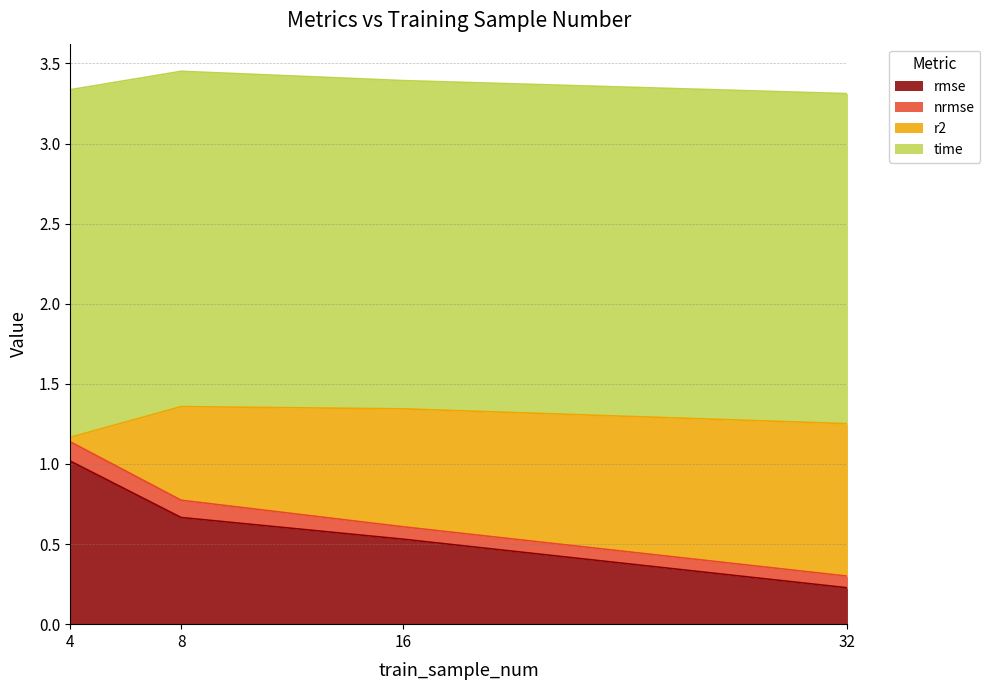

Reading right to left, what are all the values shown in this chart?

rmse: 0.2	0.5	0.7	1.0
nrmse: 0.1	0.1	0.1	0.1
r2: 1.0	0.7	0.6	0.0
time: 2.1	2.0	2.1	2.2